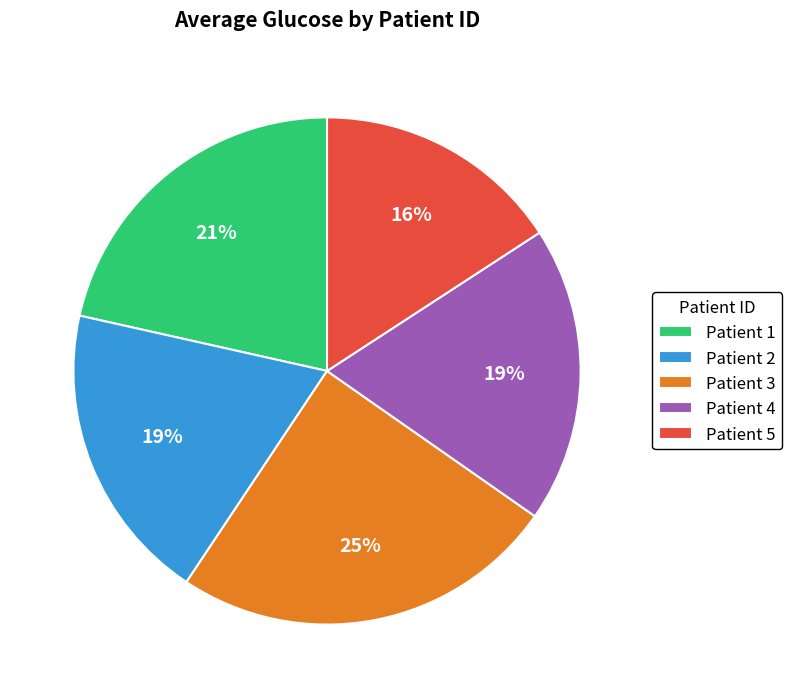

Is the sum of Patient 2 and Patient 4 greater than half?

No